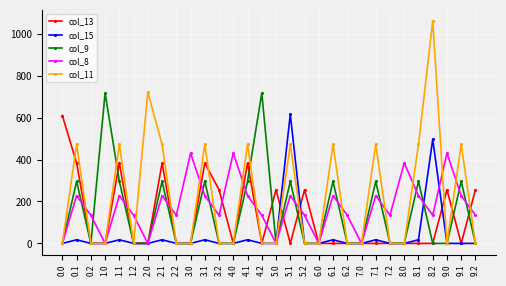

What is the difference between the highest and lowest values at 5.0?

255.6